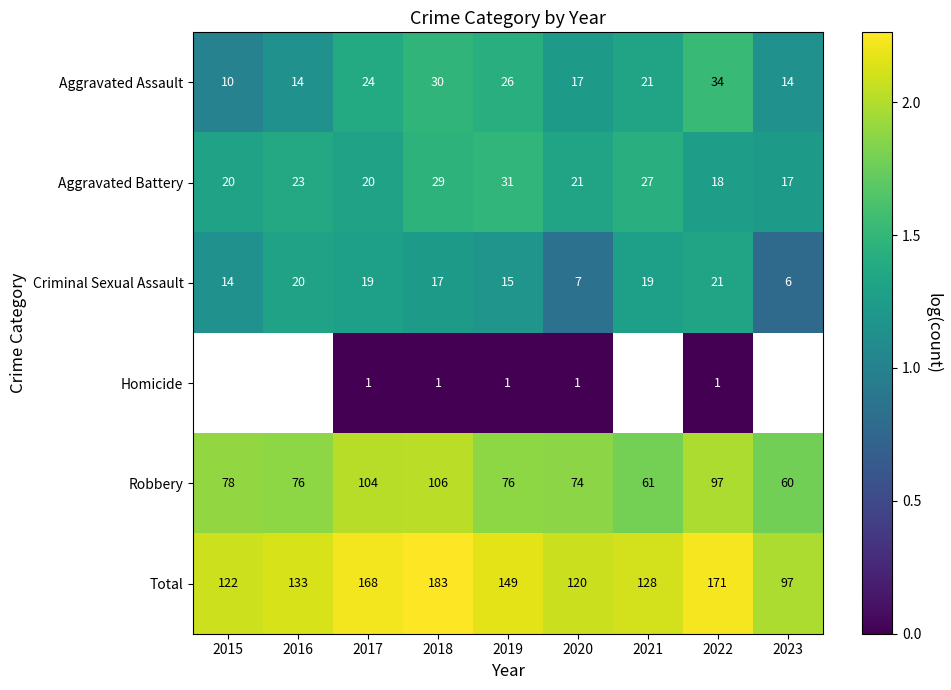

True or false: Aggravated Assault has a value of 2.5 at 2022.

False